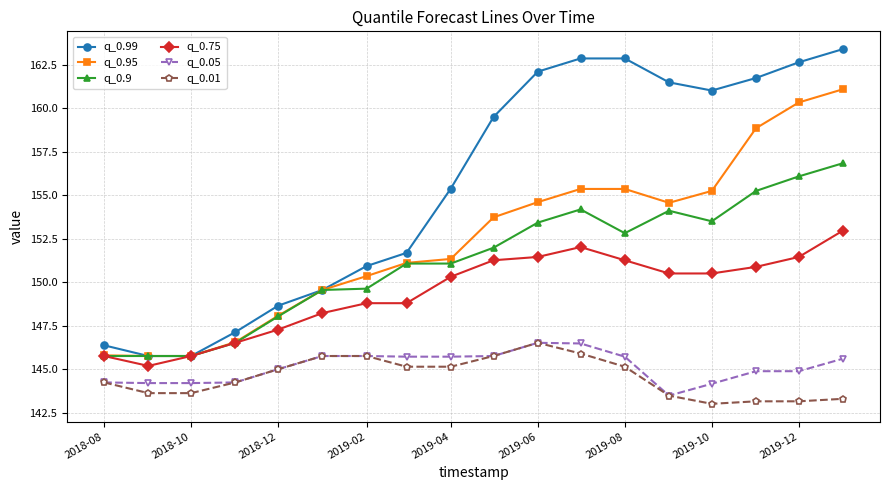

What are all the series names shown in the legend?

q_0.99, q_0.95, q_0.9, q_0.75, q_0.05, q_0.01